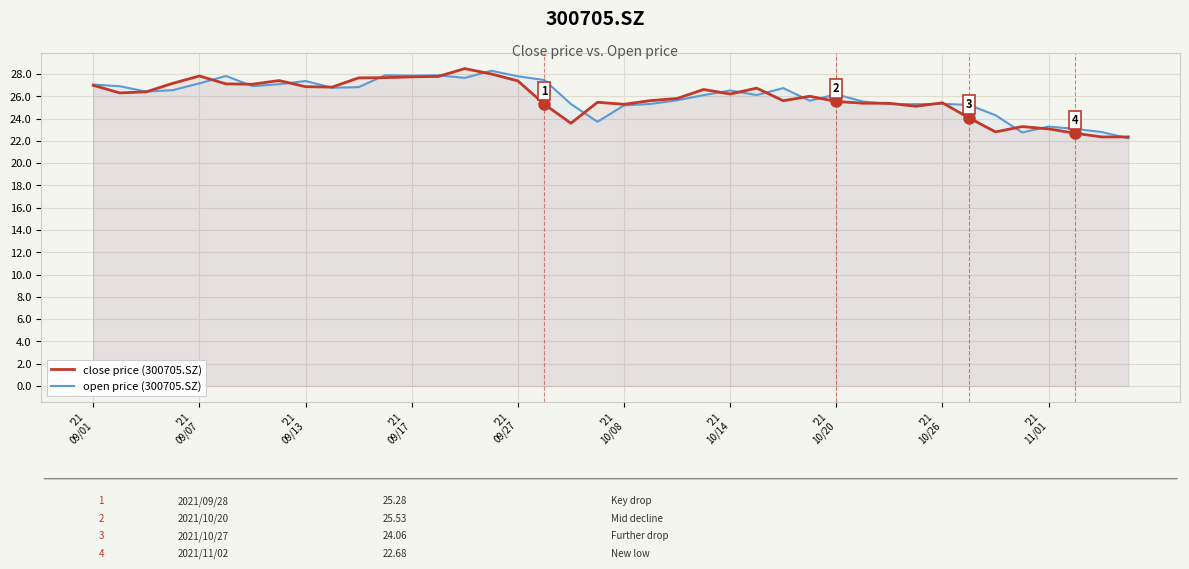

What is the maximum value shown in the chart?

28.5